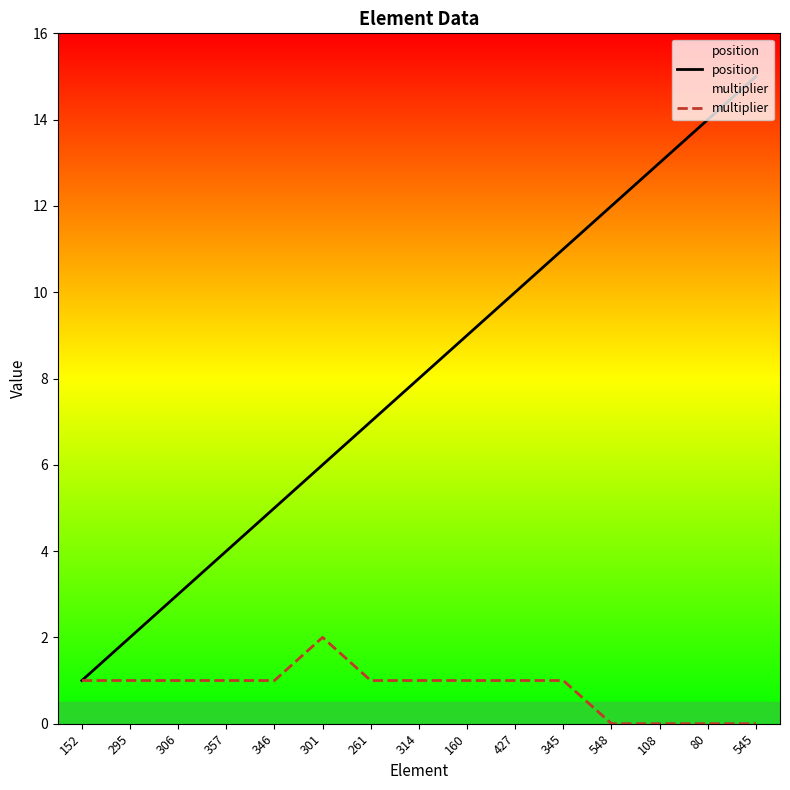

Which series changed the most between 301 and 261?

position